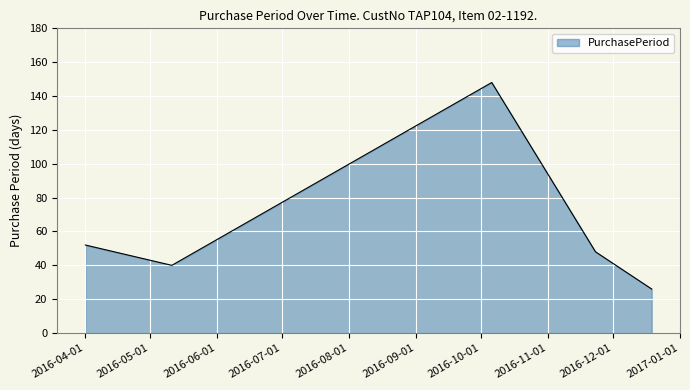

How many interior local valleys (lower than both neighbors) does the data have?

1